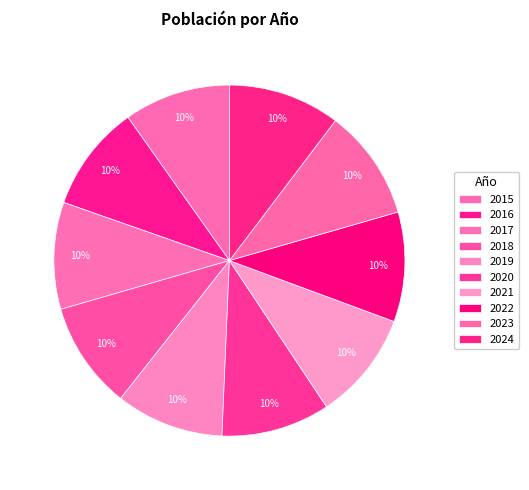

To the nearest percent, what percentage of the pie is 2017?

10%